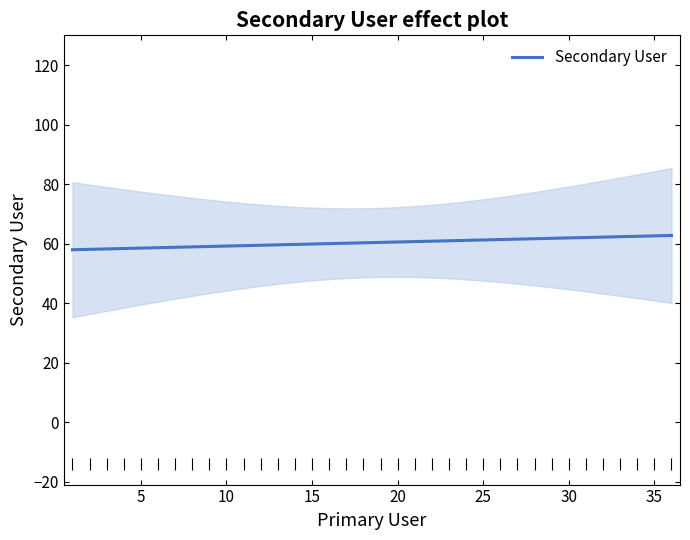

Is it true that Secondary User equals 61.2 at 25?

True